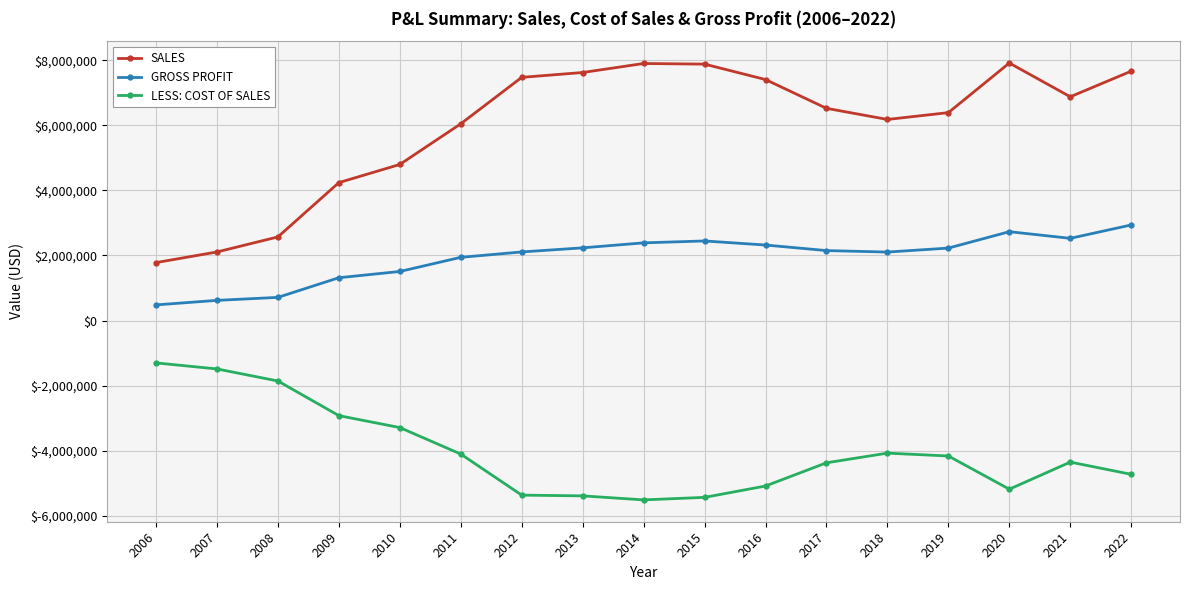

At which label does LESS: COST OF SALES first exceed -4351331?

2006